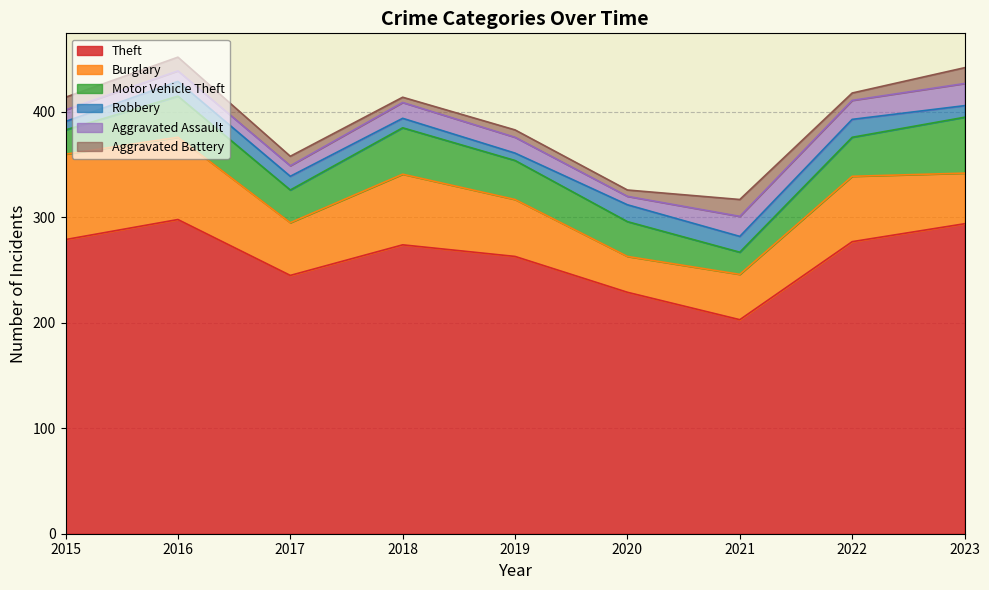

What is the spread (max minus min) of values at 2022?

270